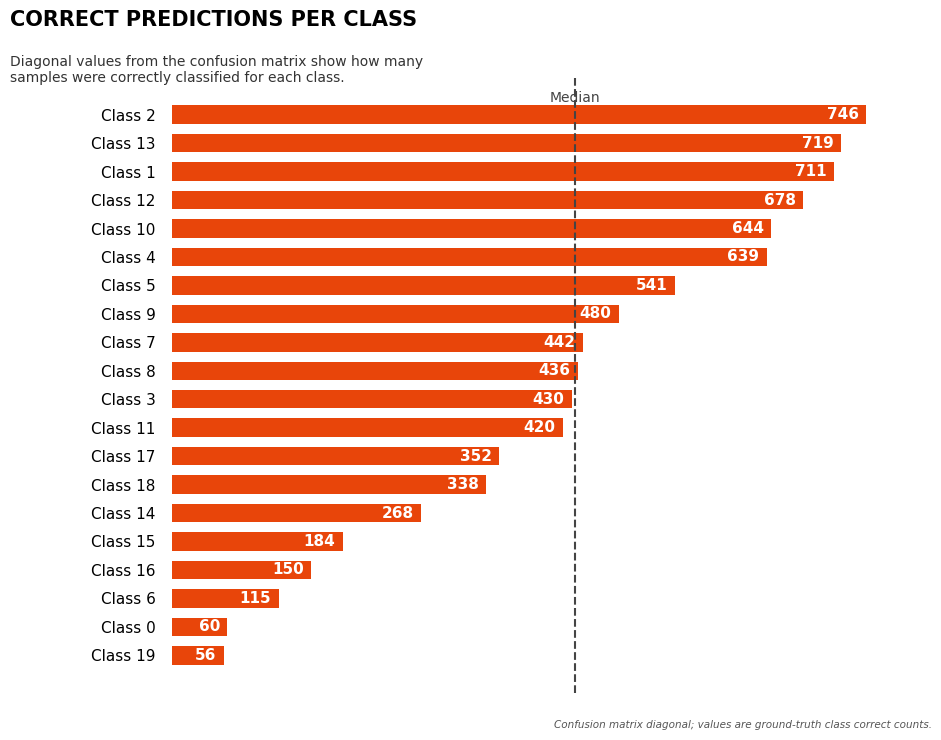

The value at Class 1 is 1131. True or false?

False